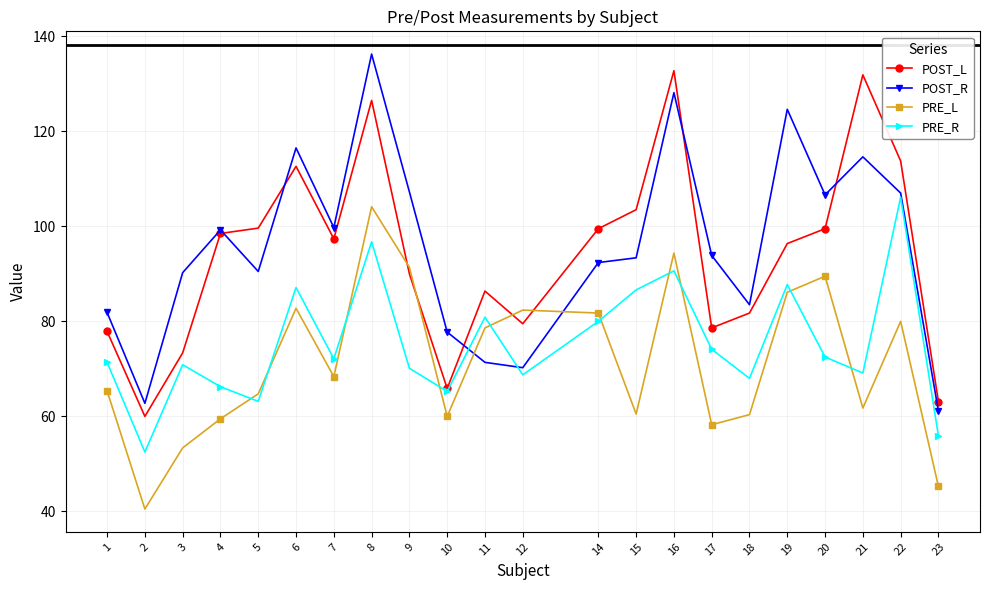

Between 1 and 15, which series saw the biggest shift?

POST_L